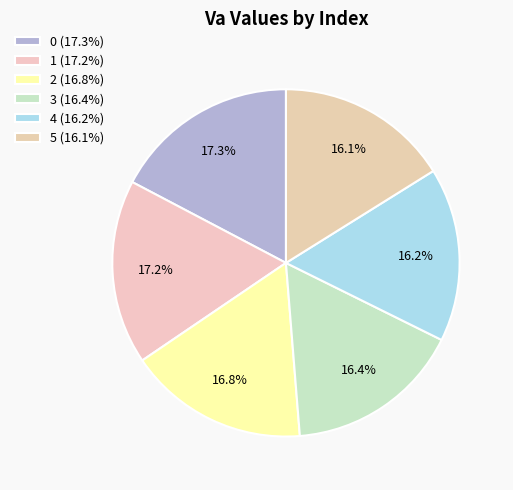

To the nearest percent, what is the average slice percentage?

17%